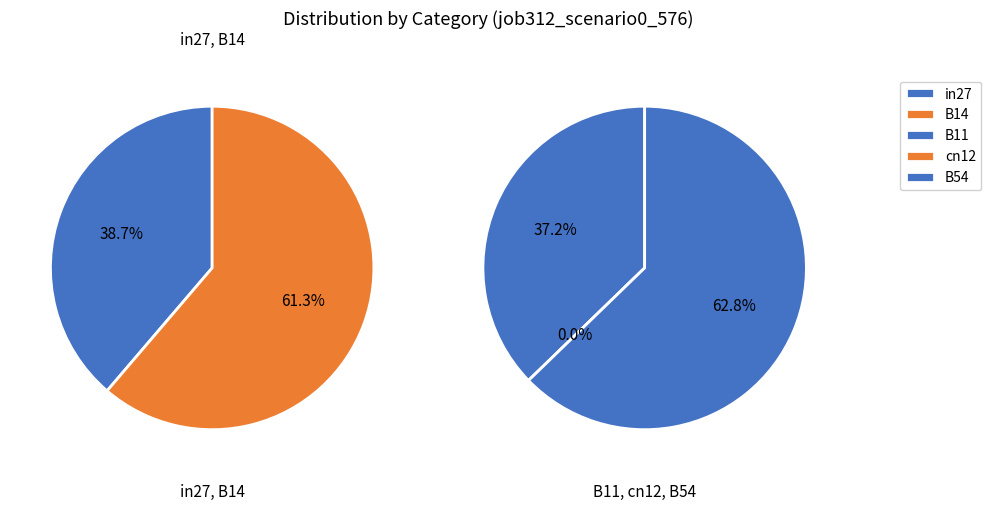

True or false: B14 accounts for 35% of the total.

False